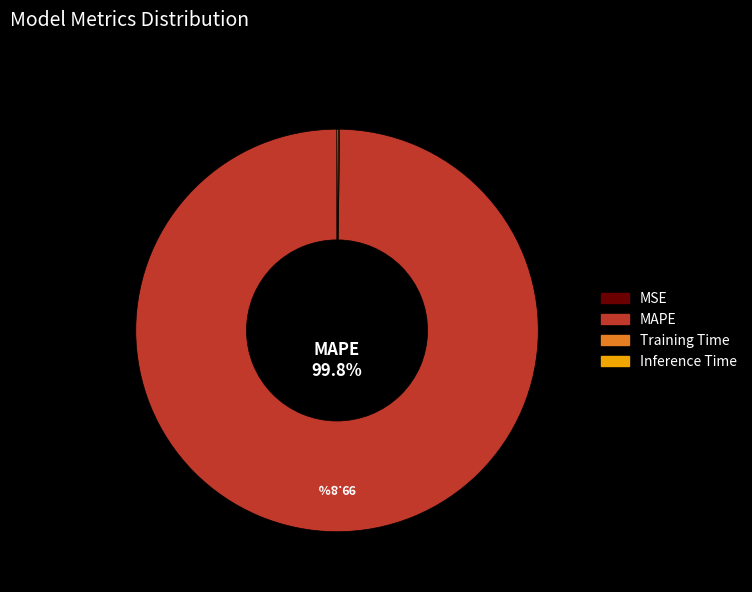

What portion of the pie excludes MAPE?

0.2%